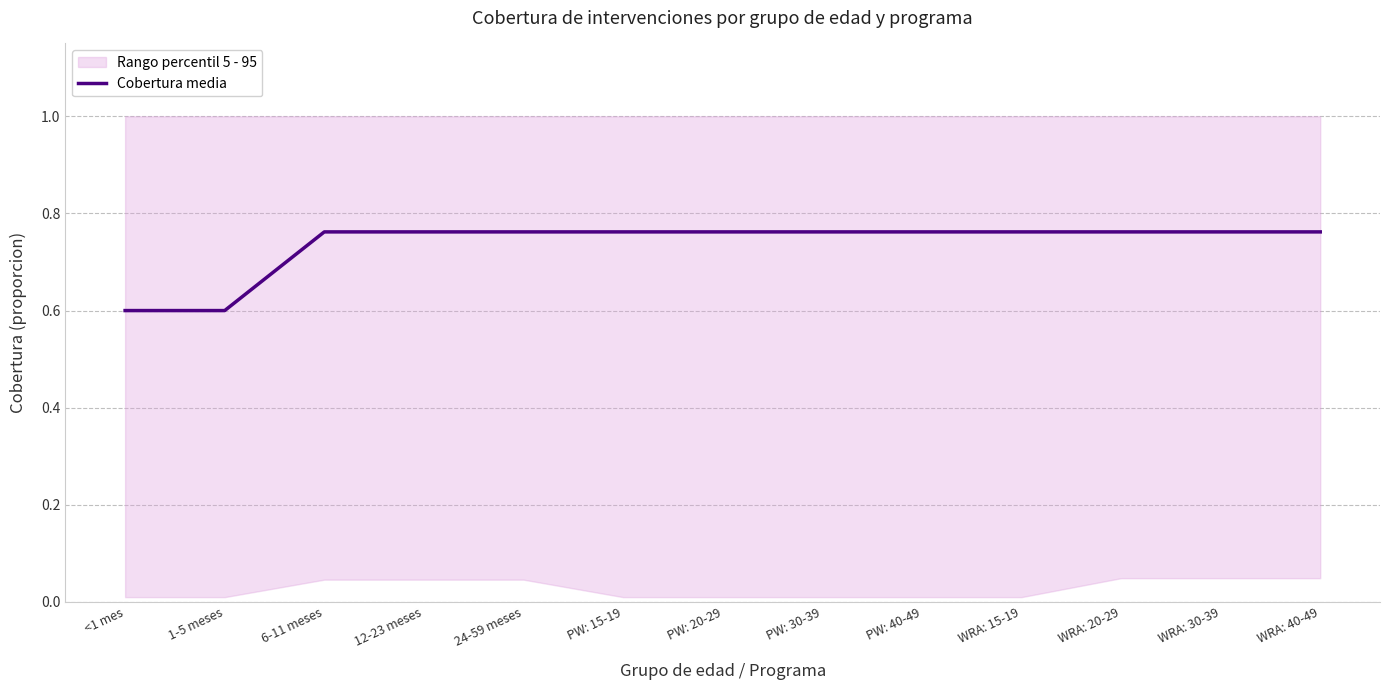

What is the label of the 1st point from the left?

<1 mes